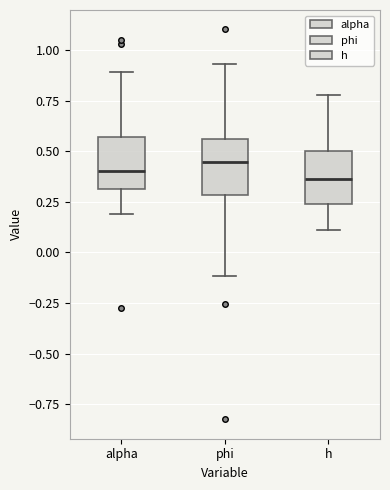

Reading left to right, read every box against the y-axis: the position of its median line, the range the box covers, and the ends of its whiskers. The values are not printed on the chart, so give them approximately, as read against the axis.

alpha: median 0.40, box 0.30 to 0.55, whiskers 0.20 to 0.90
phi: median 0.45, box 0.30 to 0.55, whiskers -0.10 to 0.95
h: median 0.35, box 0.25 to 0.50, whiskers 0.10 to 0.80